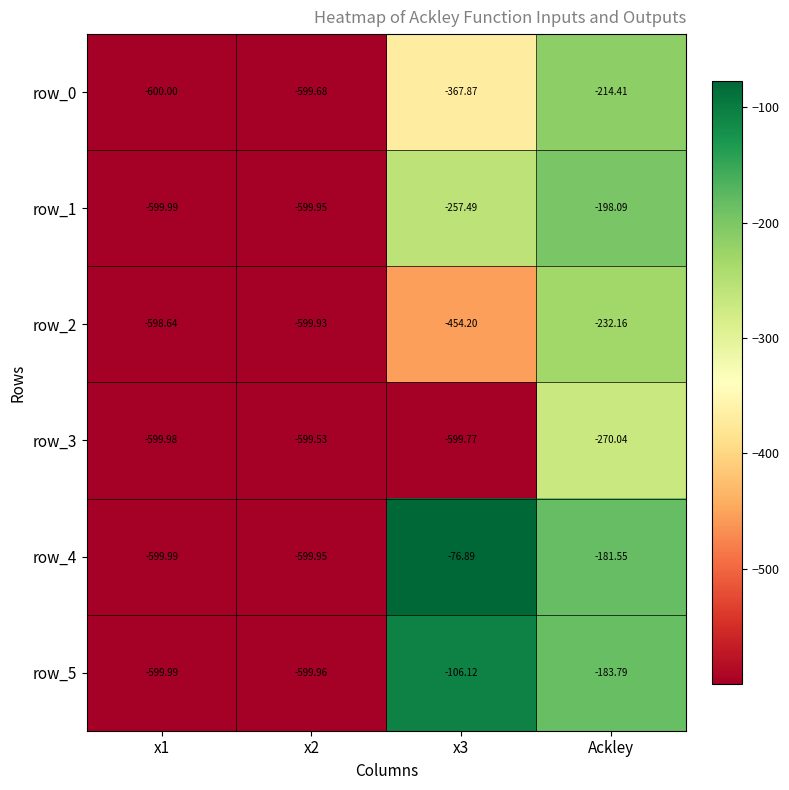

Which category has the highest value across all series?

x3